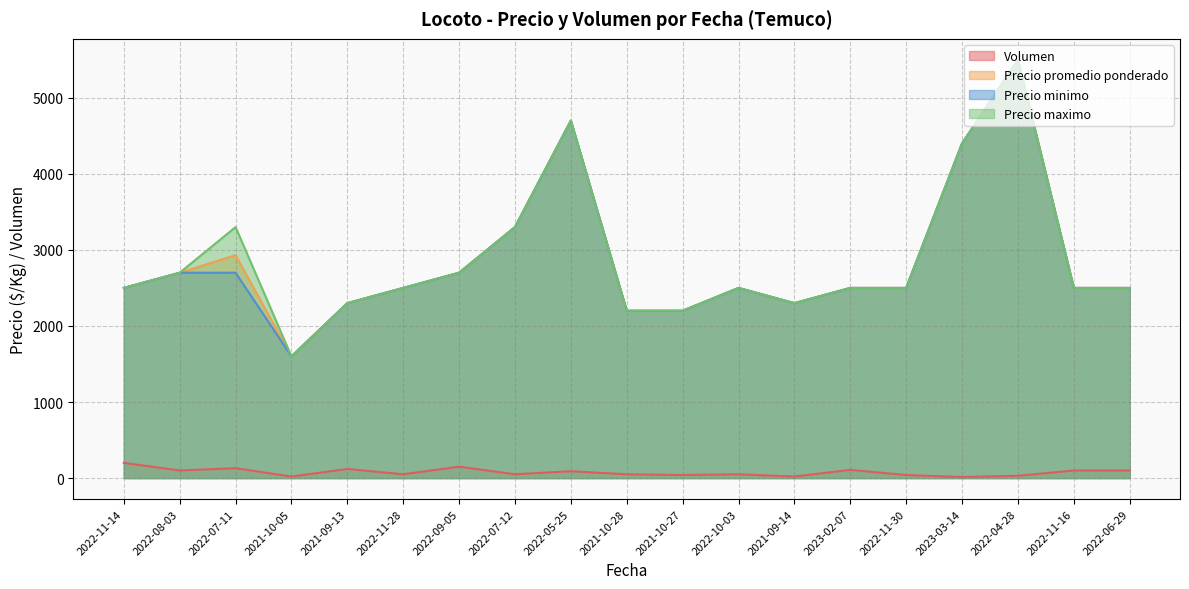

The value of Precio minimo at 2022-06-29 is 2500. True or false?

True